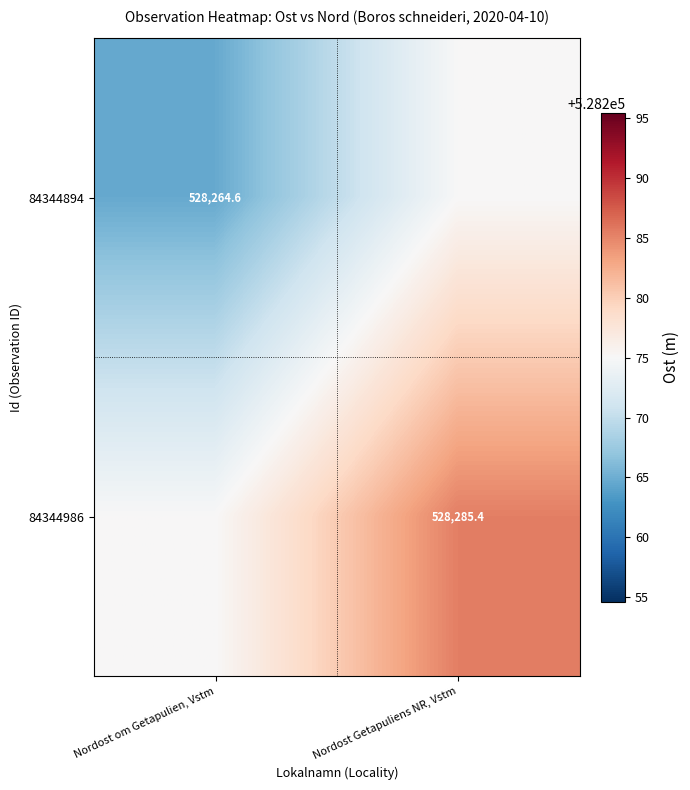

Is the value of 84344894 at Nordost om Getapulien, Vstm greater than the value of 84344986 at Nordost Getapuliens NR, Vstm?

No